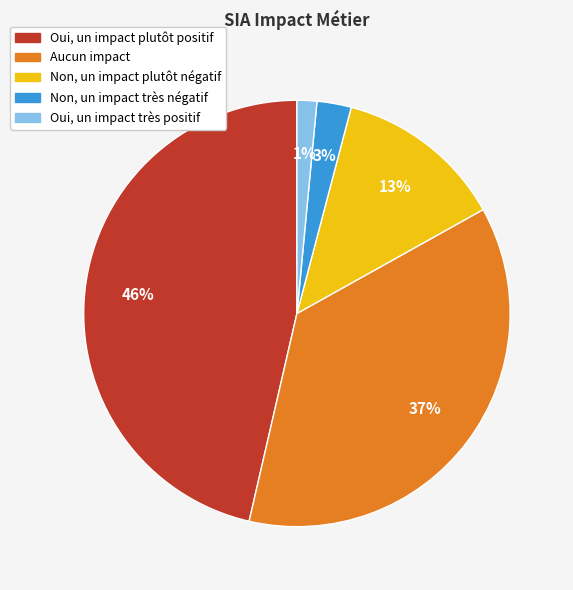

To the nearest percent, what is the difference between the Oui, un impact très positif and Non, un impact très négatif slice percentages?

1%